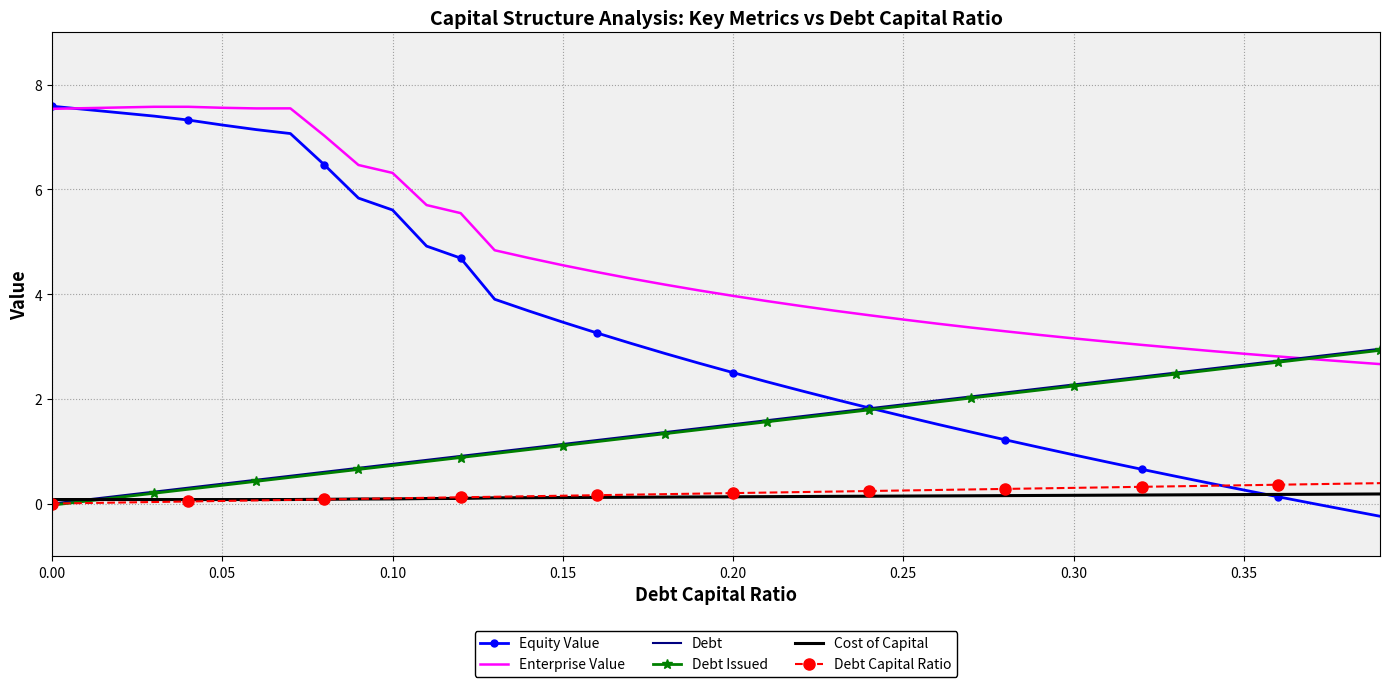

Which series has the largest range (max minus min)?

Equity Value